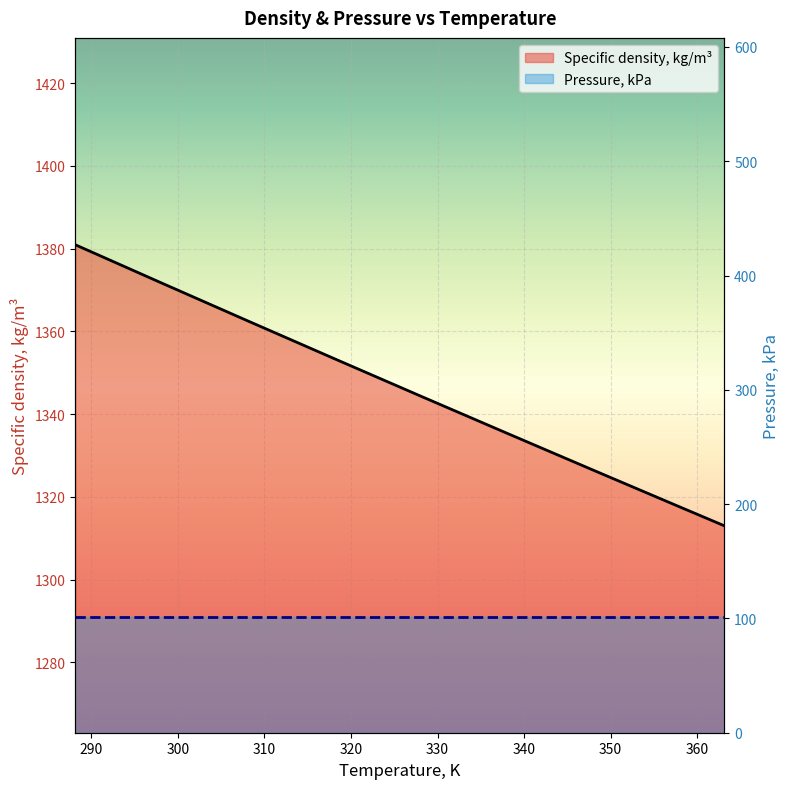

What is the smallest value displayed?

1313.0